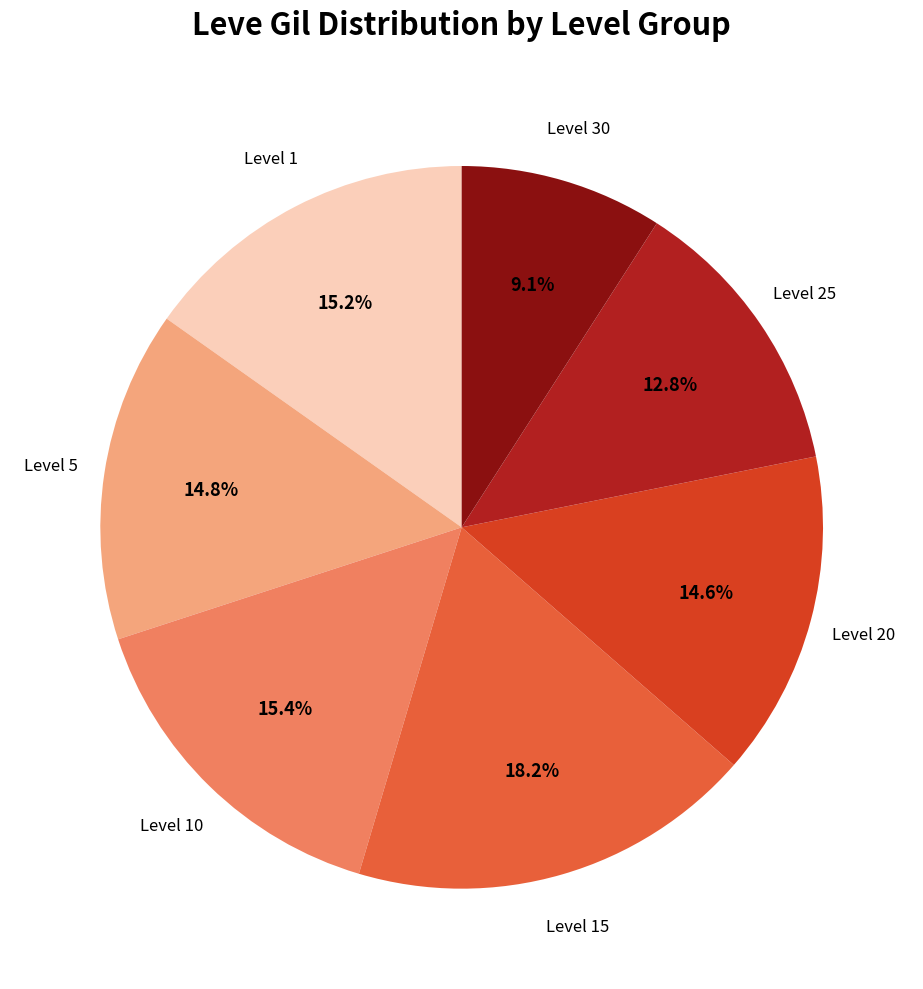

Does any single category account for the majority?

No